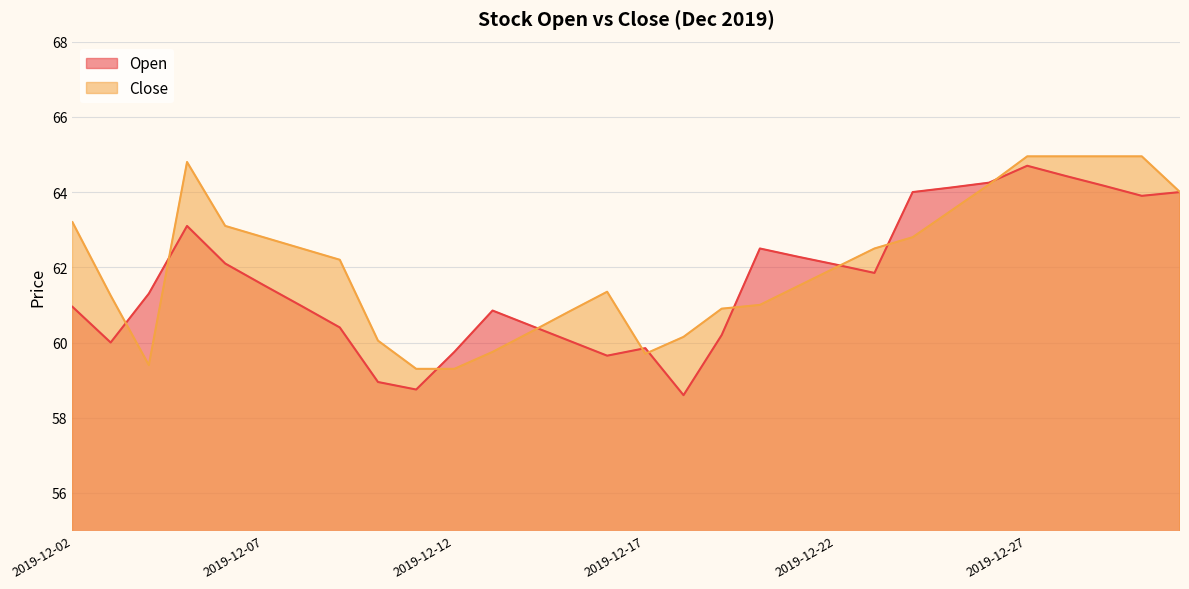

Rank the series by their maximum value, from highest to lowest.

Close, Open